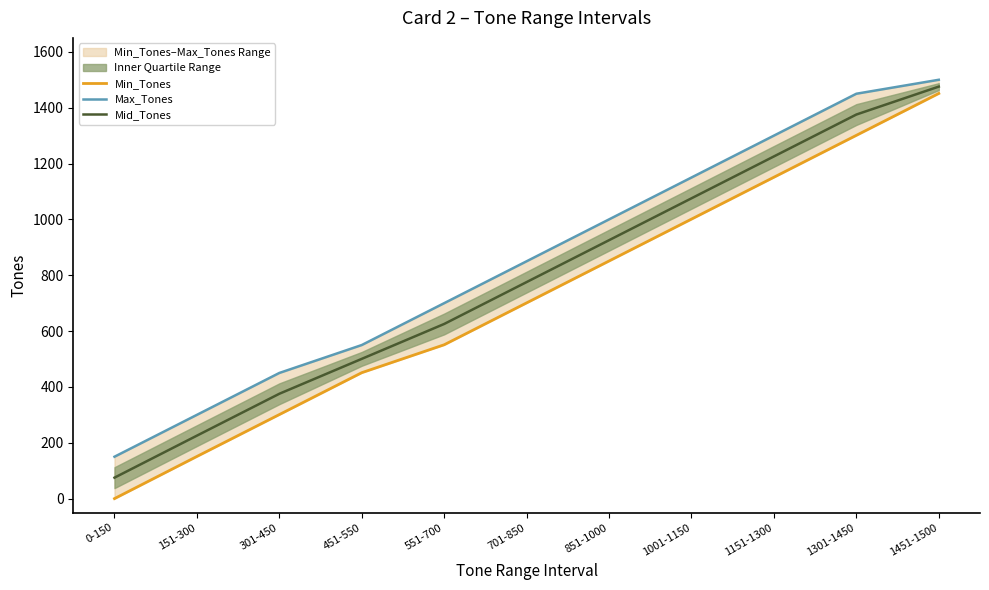

How many data points does each series have?

11